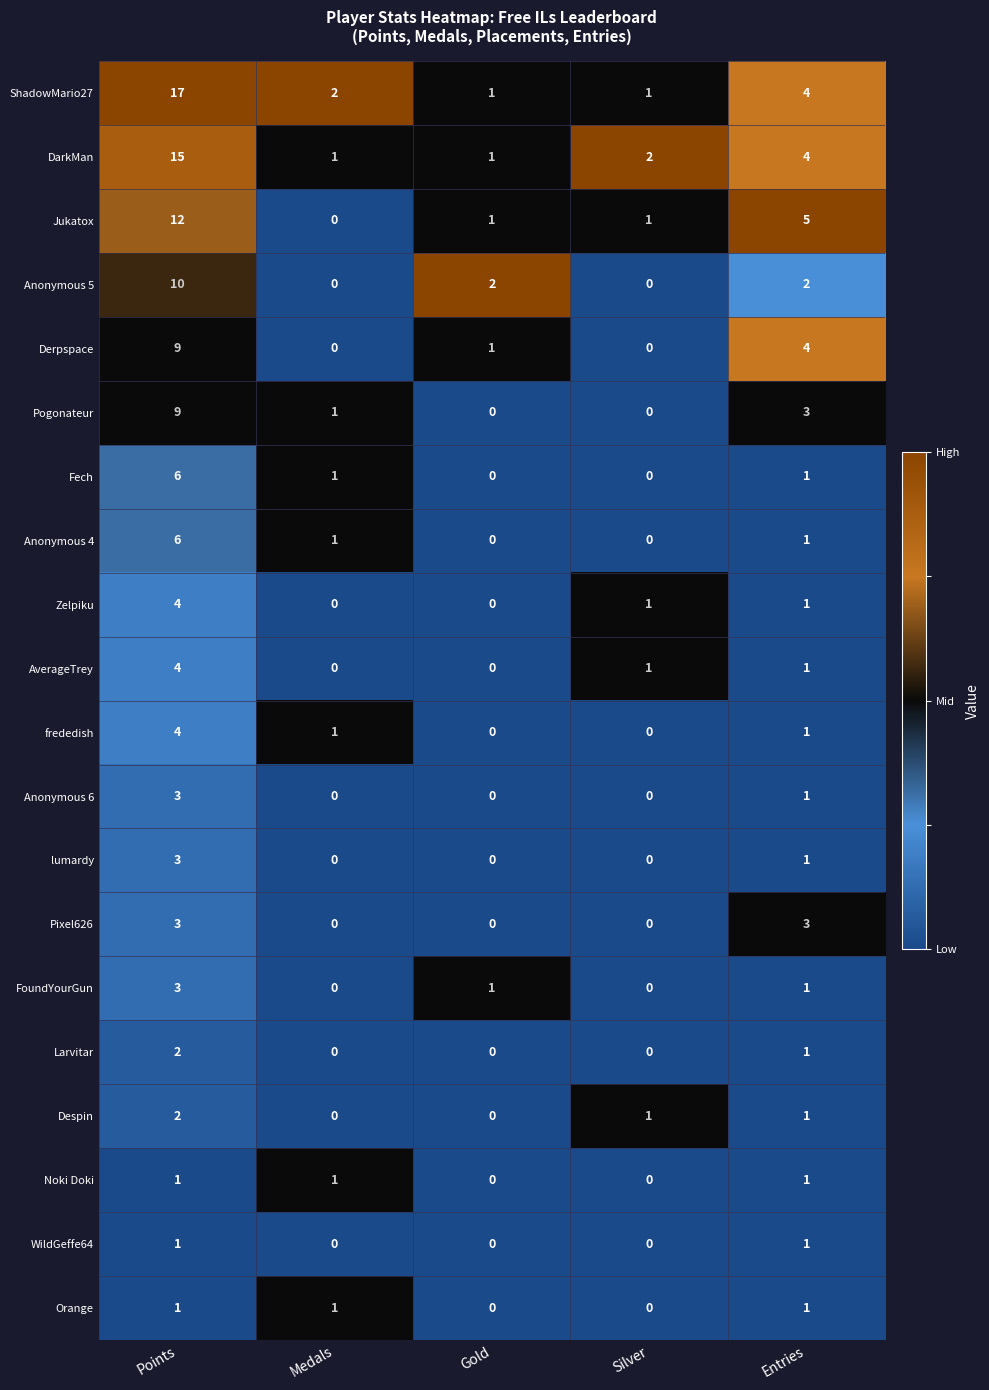

How many categories are shown in the chart?

5